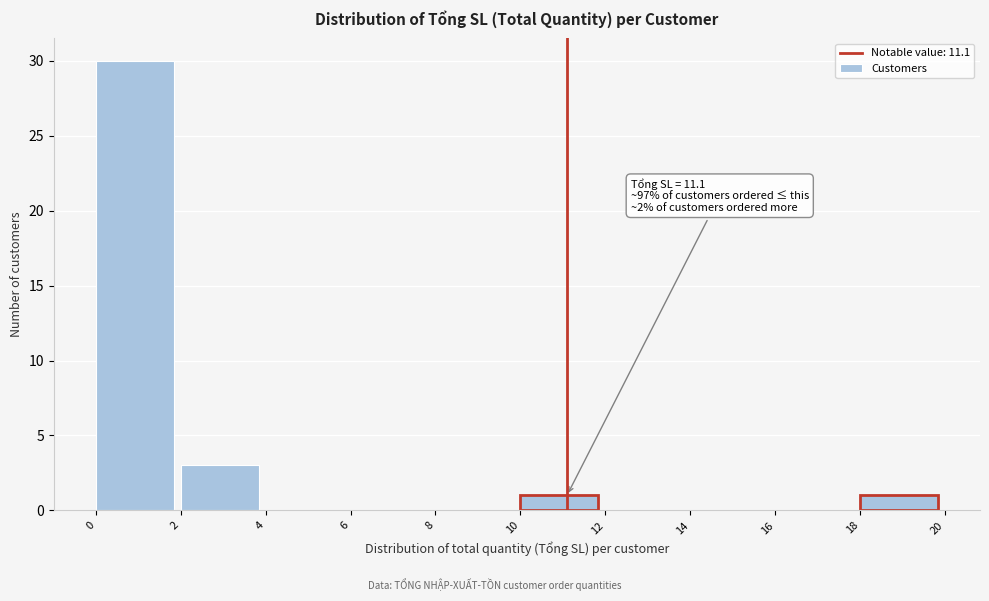

Over which range of the x-axis is the bar tallest?

0 to 2